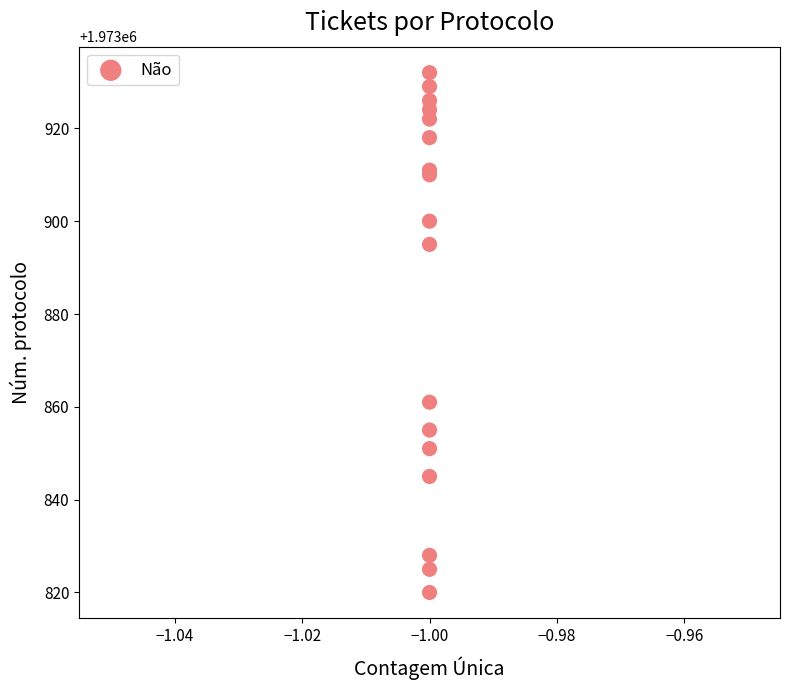

What Y value in the scatter plot is closest to 1973876?

1973861